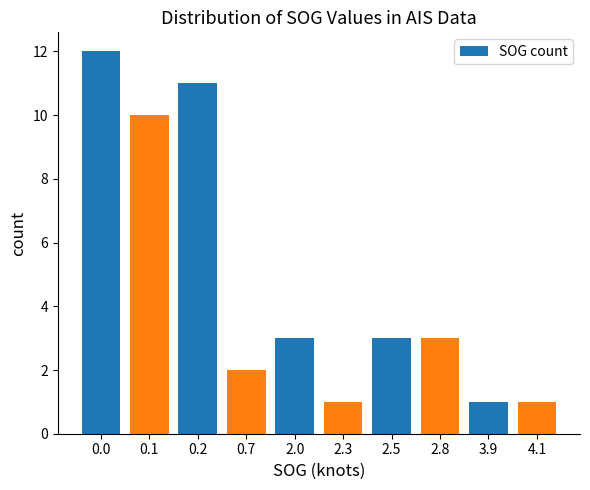

What is the change in value from 0.0 to 3.9?

-11